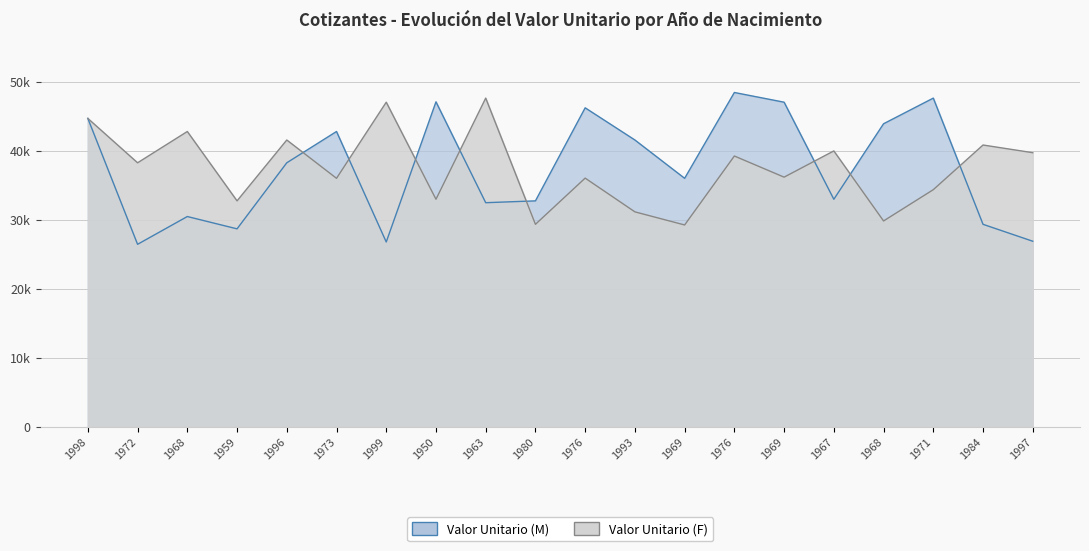

How many data points in Valor Unitario (F) are less than 38248?

10